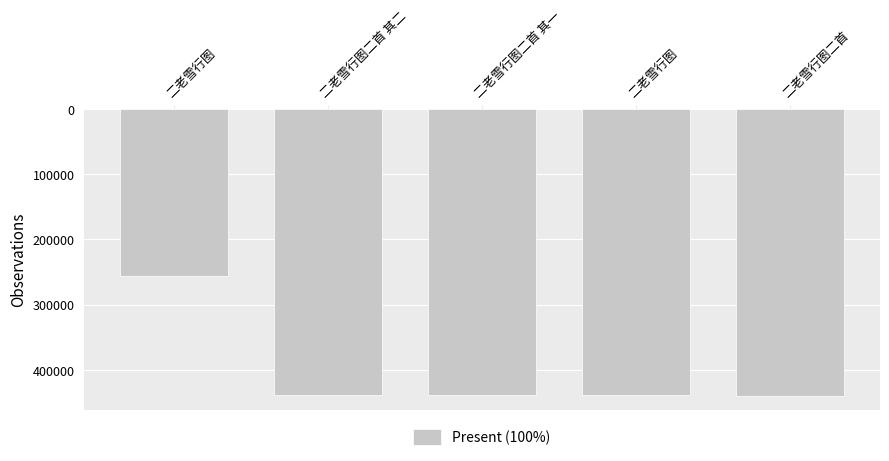

Does the chart contain any negative values?

No